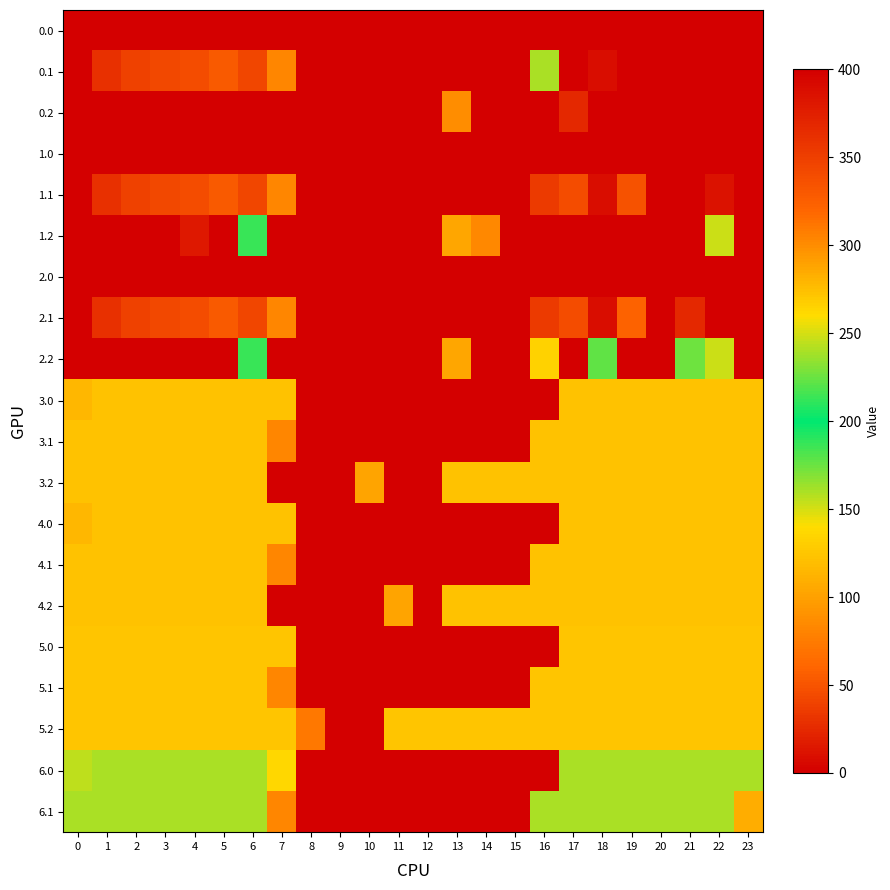

What is the total value across all series at 12?

124.0